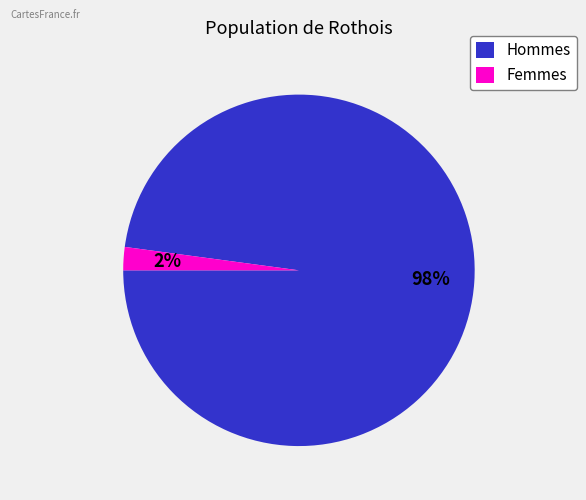

Is the sum of Femmes and Hommes greater than half?

Yes